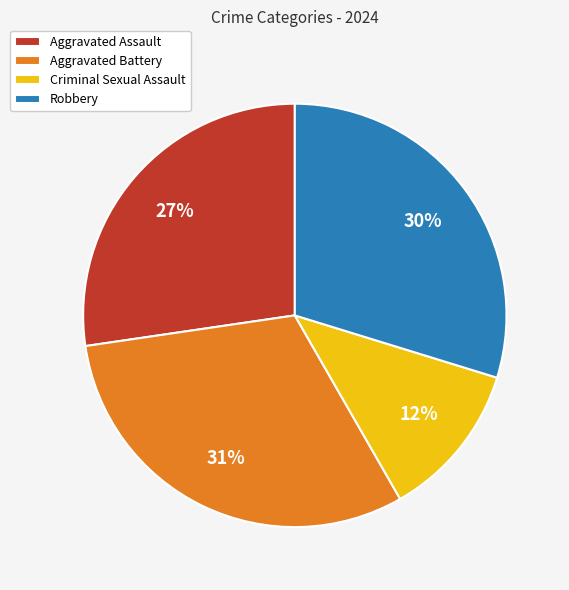

Is it true that Aggravated Assault is 34% of the pie?

False